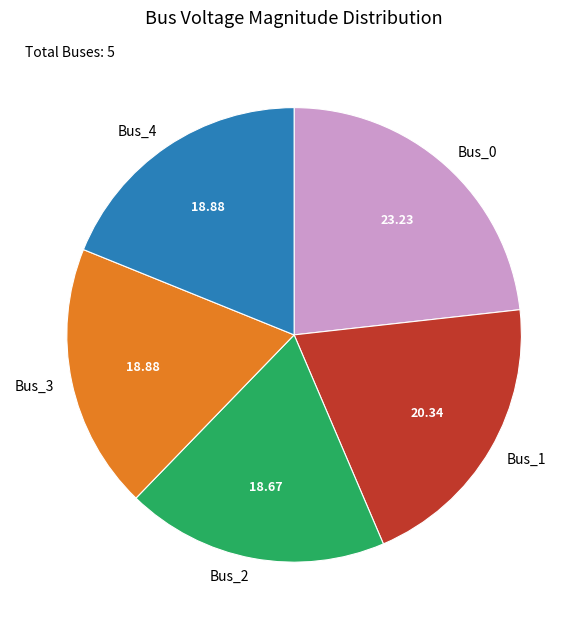

Between Bus_0 and Bus_4, which is larger?

Bus_0